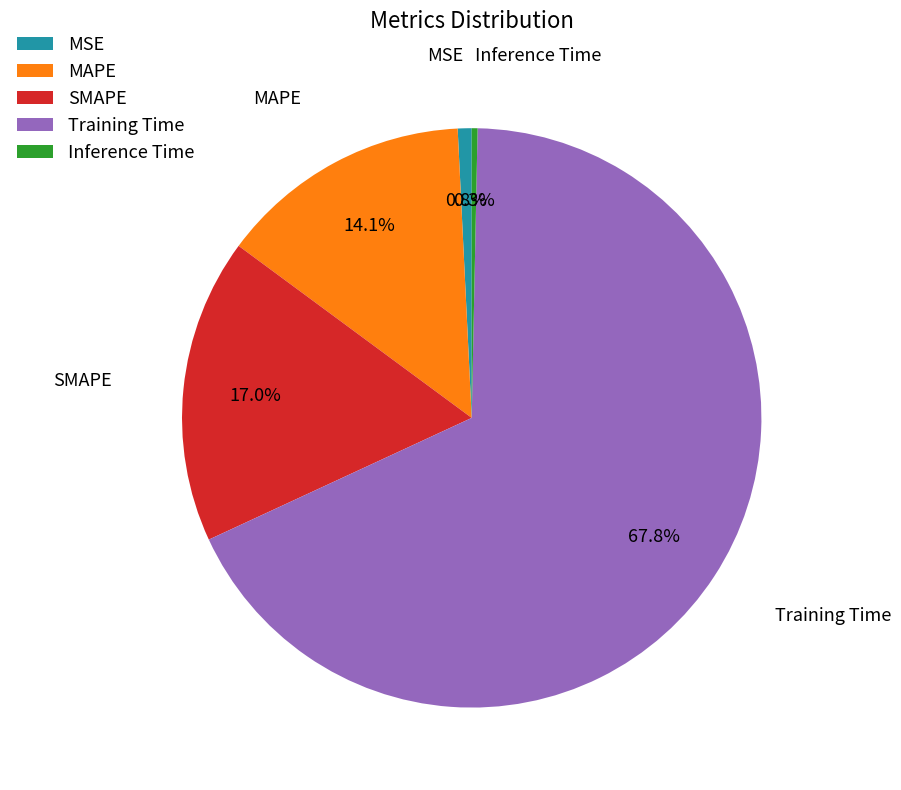

Which has a higher value, Inference Time or MAPE?

MAPE